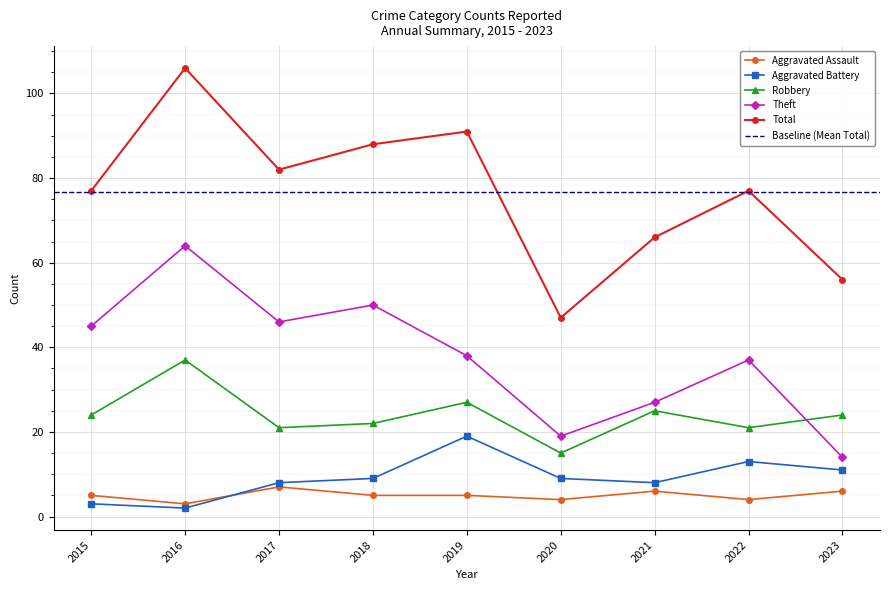

Reading left to right, what are all the values shown in this chart?

Aggravated Assault: 5	3	7	5	5	4	6	4	6
Aggravated Battery: 3	2	8	9	19	9	8	13	11
Robbery: 24	37	21	22	27	15	25	21	24
Theft: 45	64	46	50	38	19	27	37	14
Total: 77	106	82	88	91	47	66	77	56